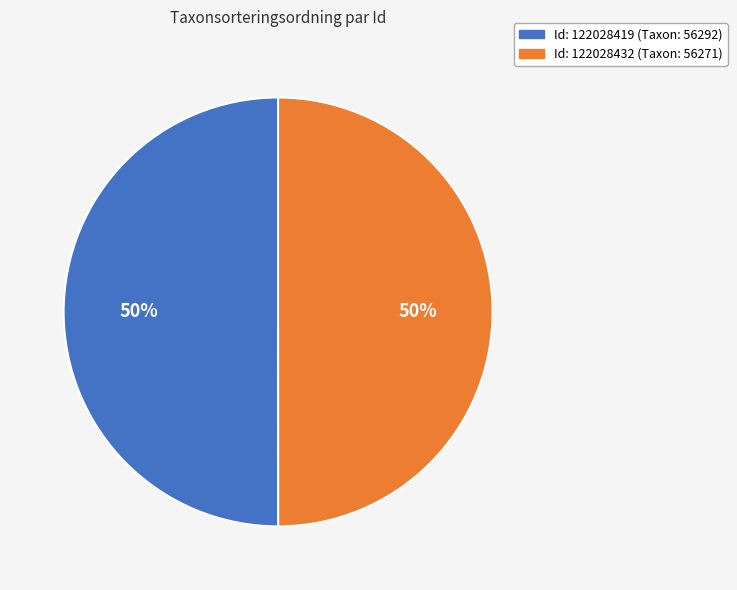

To the nearest percent, what is the average slice percentage?

50%